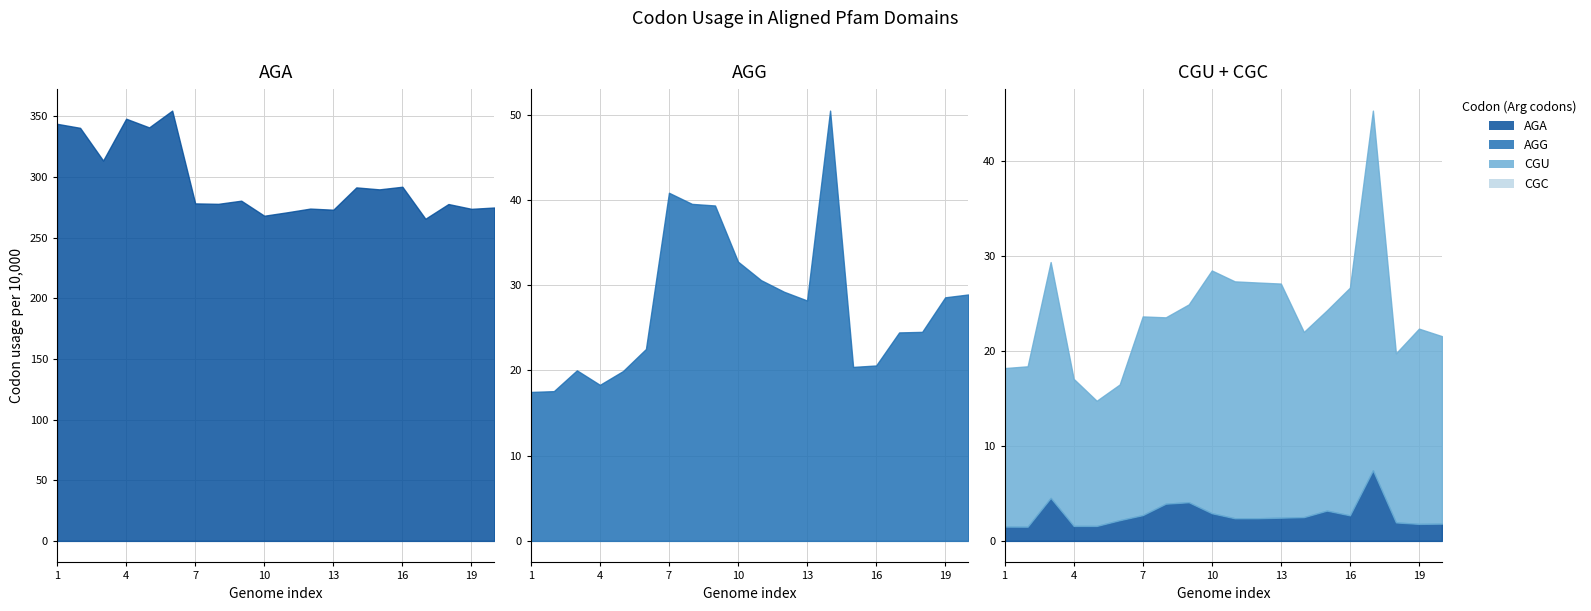

What is the value of the AGG point at the 12th from the left?

29.2